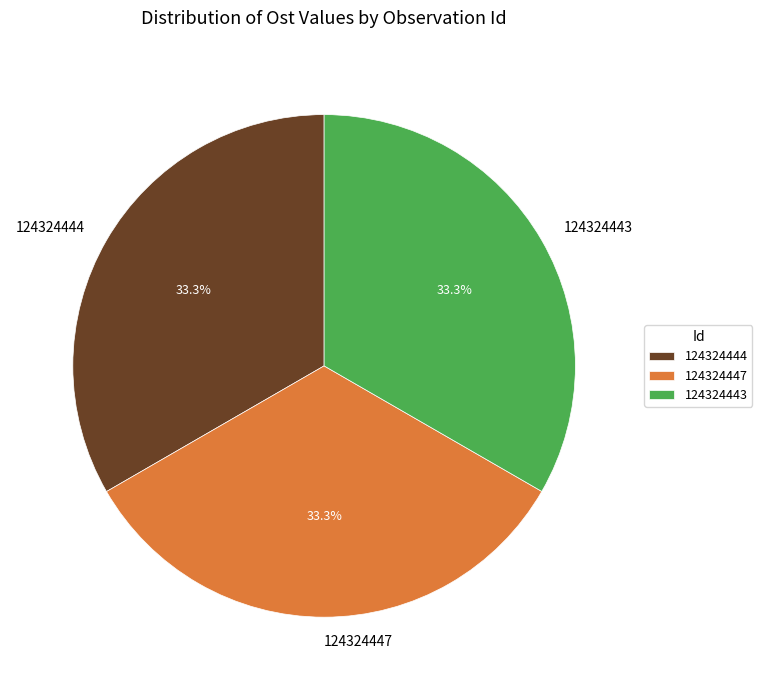

Is it true that 124324444 is 33% of the pie?

True